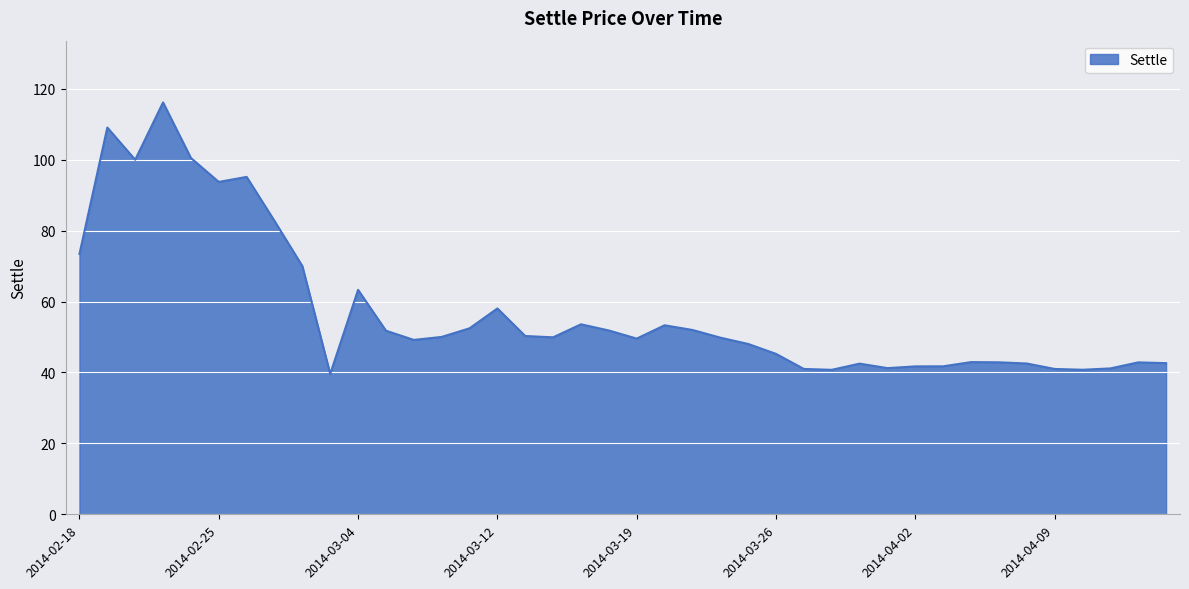

What is the difference between the maximum and minimum values?

76.6